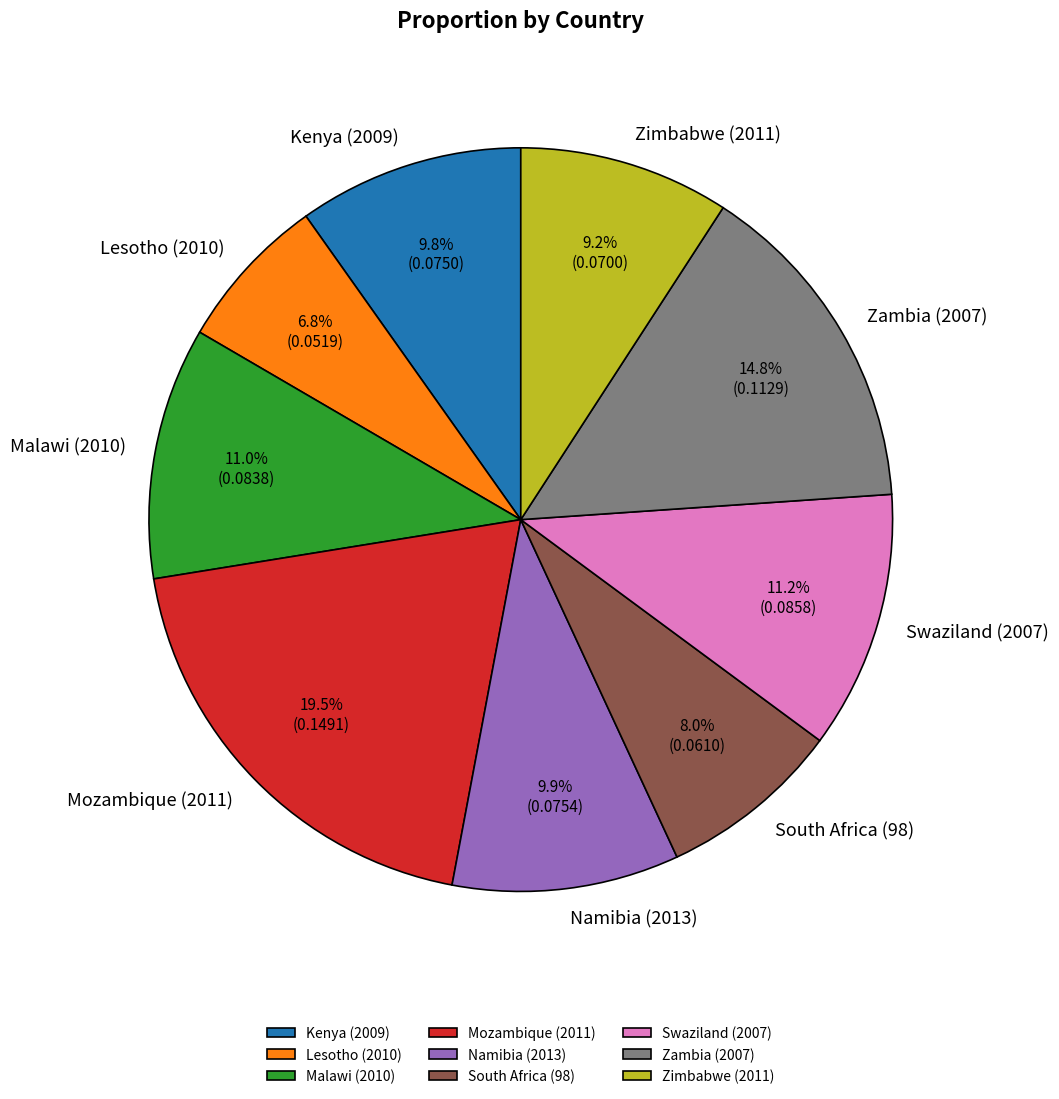

What percentage is NOT represented by South Africa (98)?

92.0%